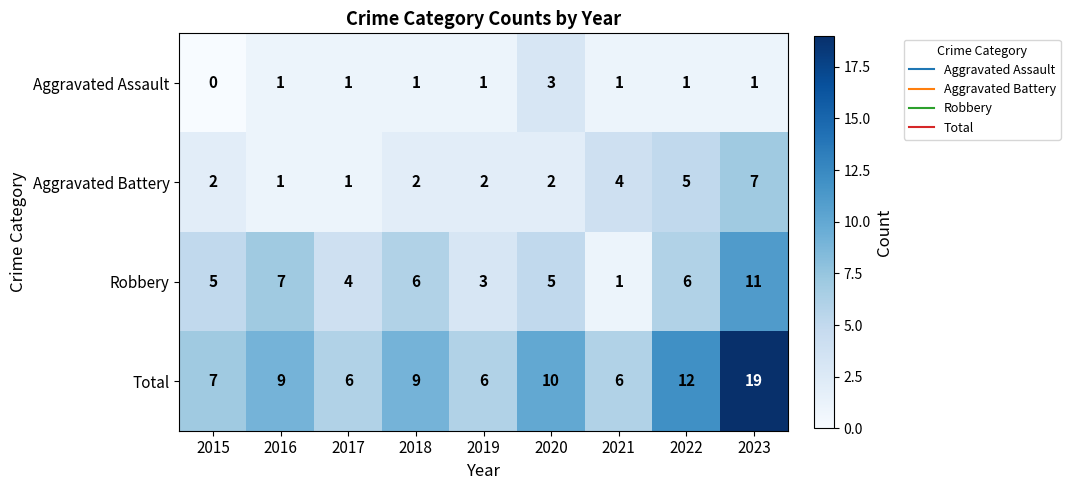

How many Robbery values are between 4 and 6?

5